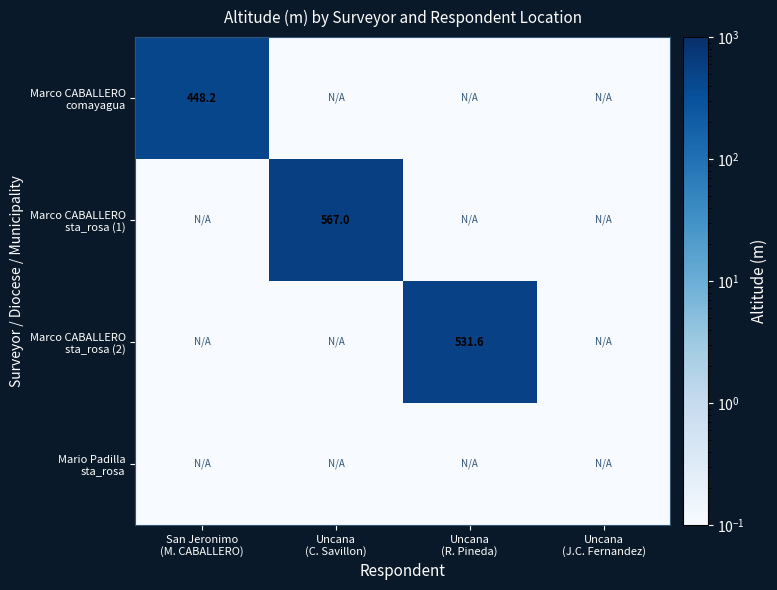

What is the maximum value shown in the chart?

567.0